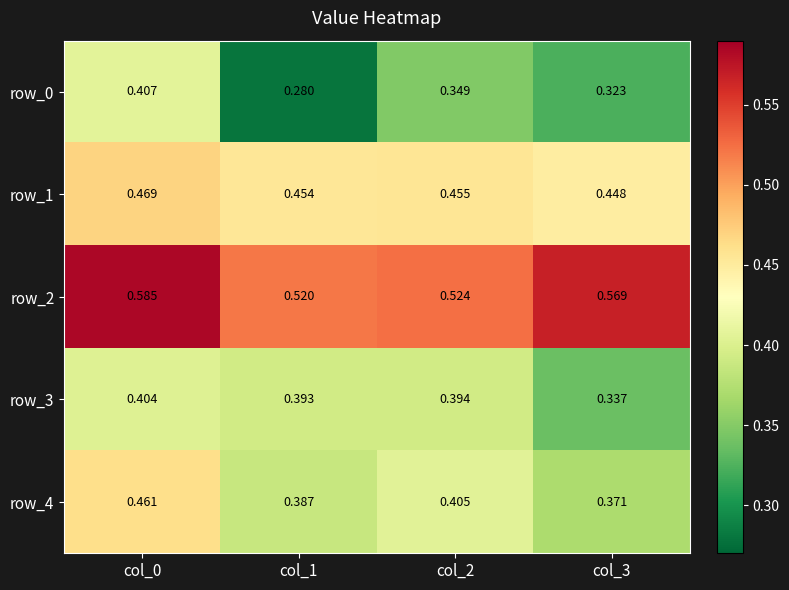

Between col_2 and col_3, which series saw the biggest shift?

row_3